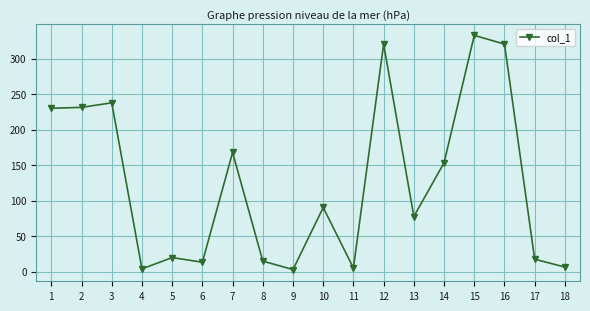

Is this an area chart (filled region under the line)?

No